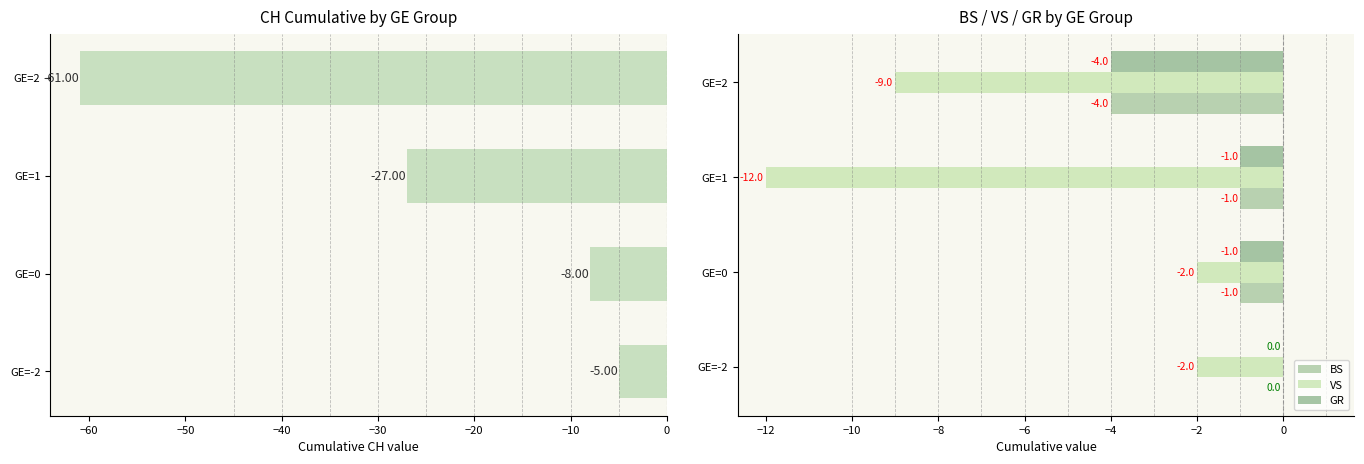

Where is BS nearest to the value -2?

GE=0